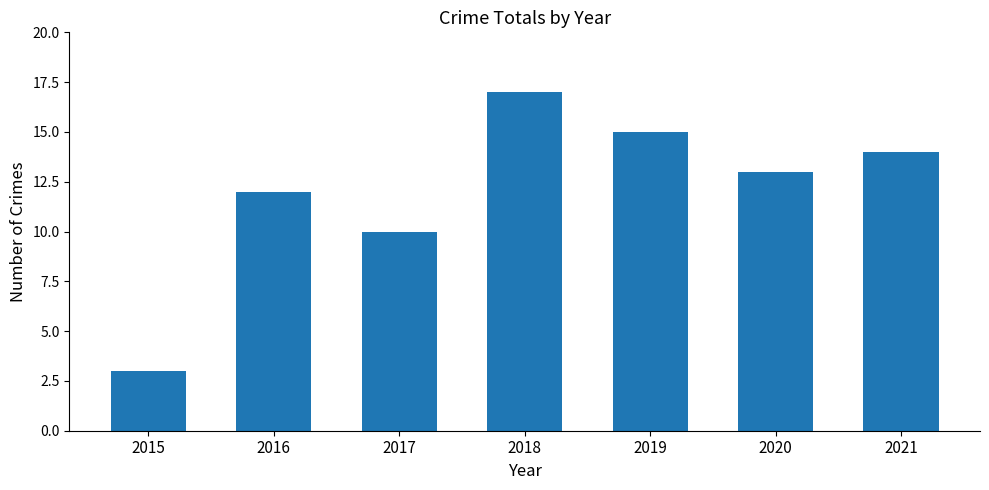

Reading left to right, transcribe all the data shown in this chart.

2015=3	2016=12	2017=10	2018=17	2019=15	2020=13	2021=14